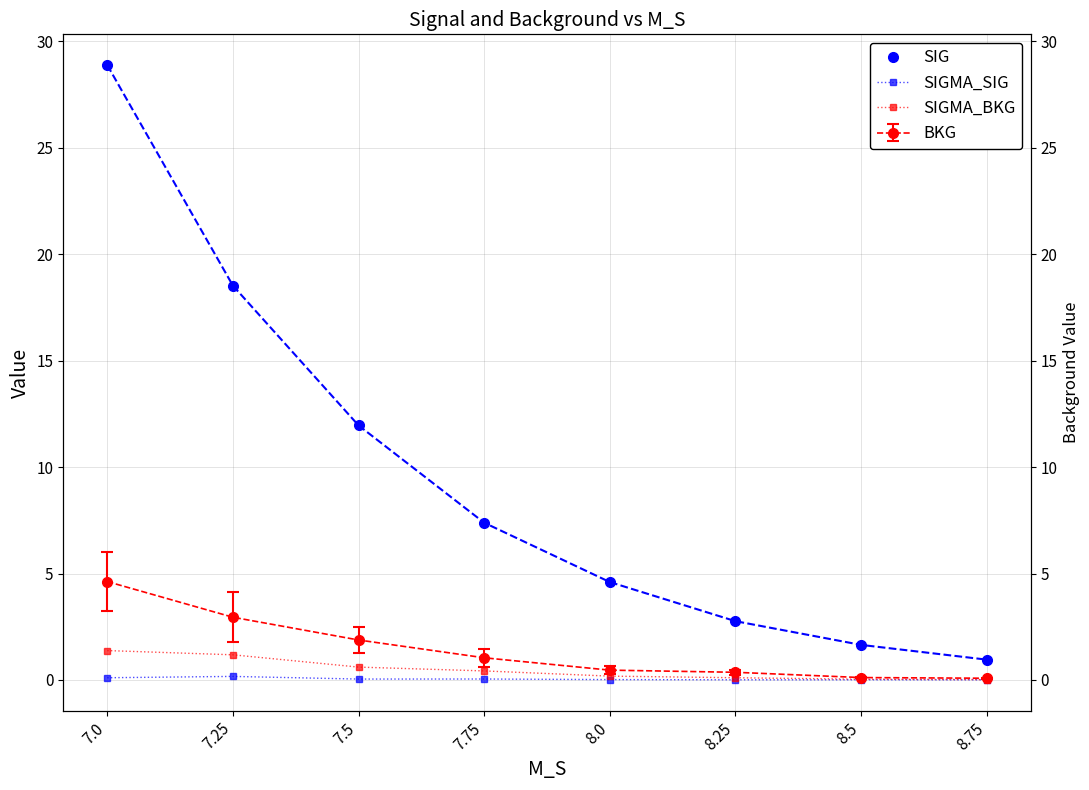

Reading left to right, transcribe all the data shown in this chart.

SIG: 28.9	18.5	12.0	7.4	4.6	2.8	1.6	1.0
SIGMA_SIG: 0.1	0.2	0.0	0.0	0.0	0.0	0.0	0.0
SIGMA_BKG: 1.4	1.2	0.6	0.4	0.2	0.1	0.0	0.0